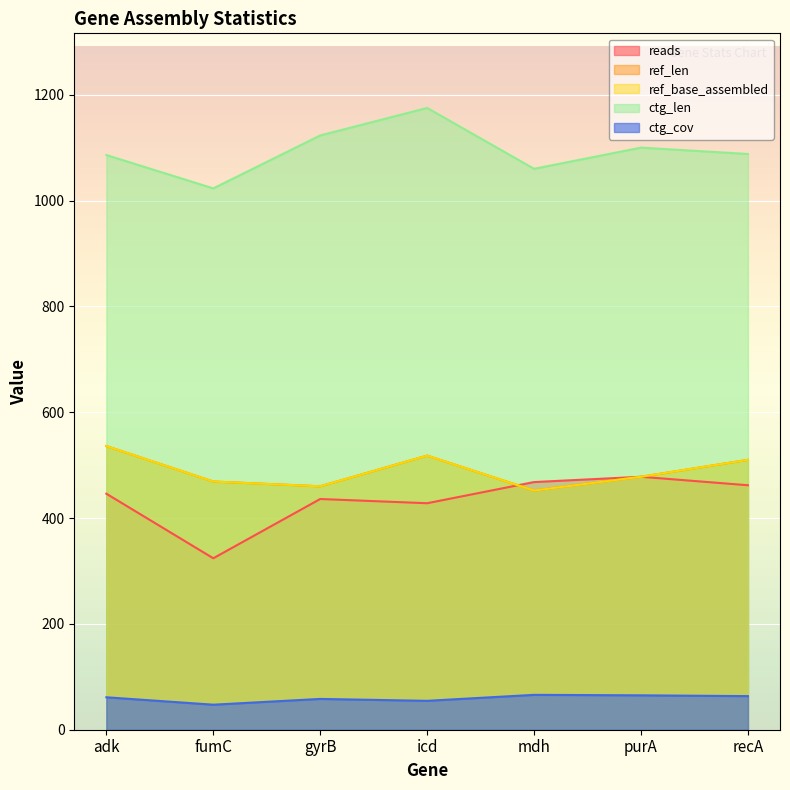

What is the average value of the ref_base_assembled series?

489.0